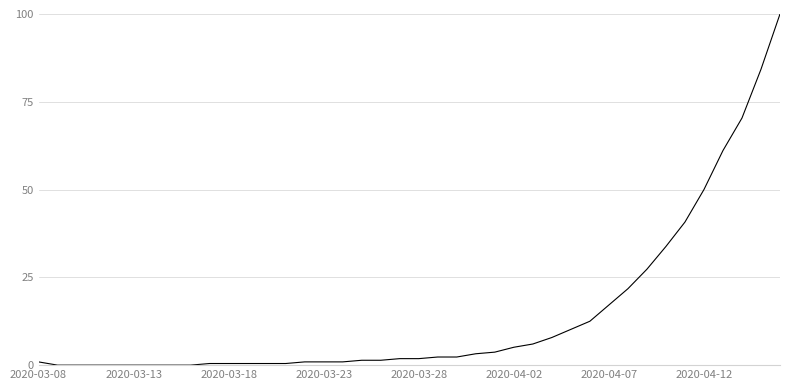

What is the maximum value shown in the chart?

100.0